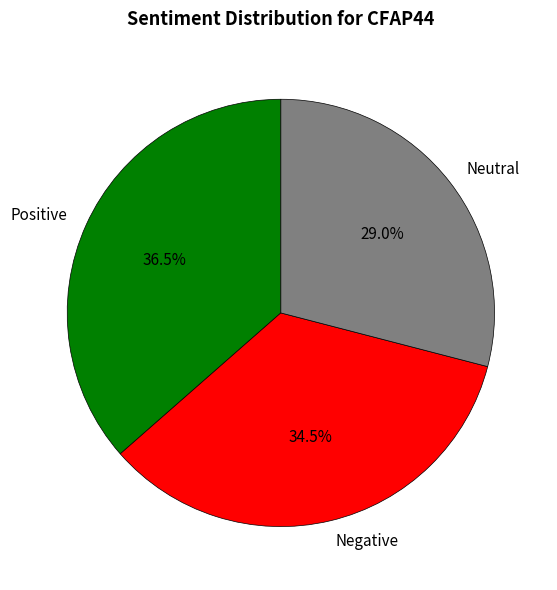

Which slice is the largest?

Positive